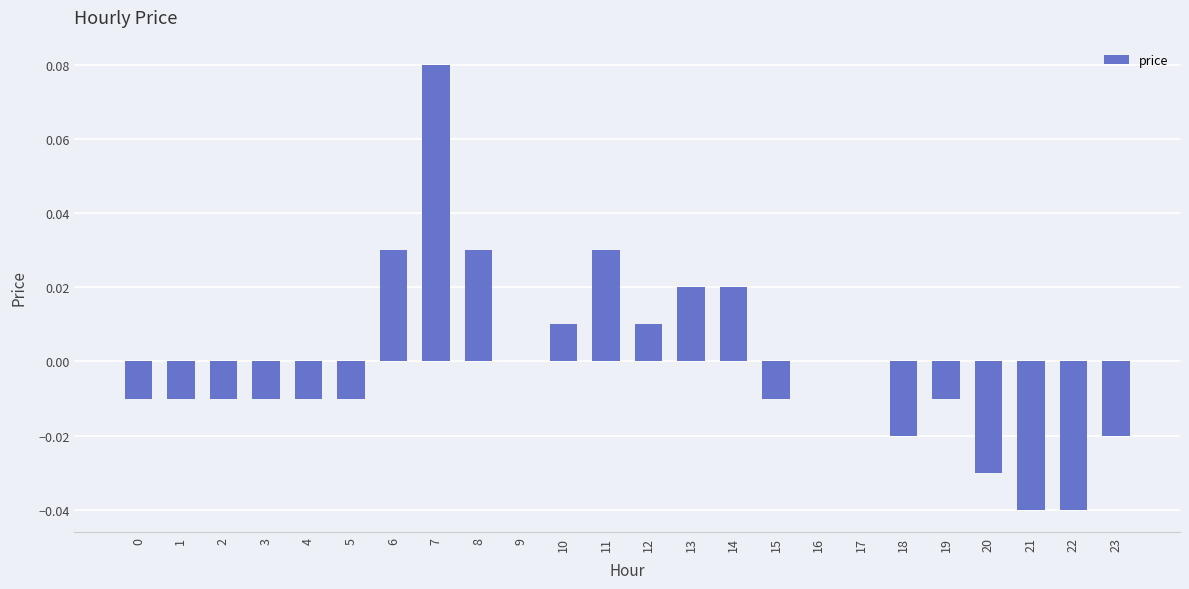

Are the bars horizontal?

No